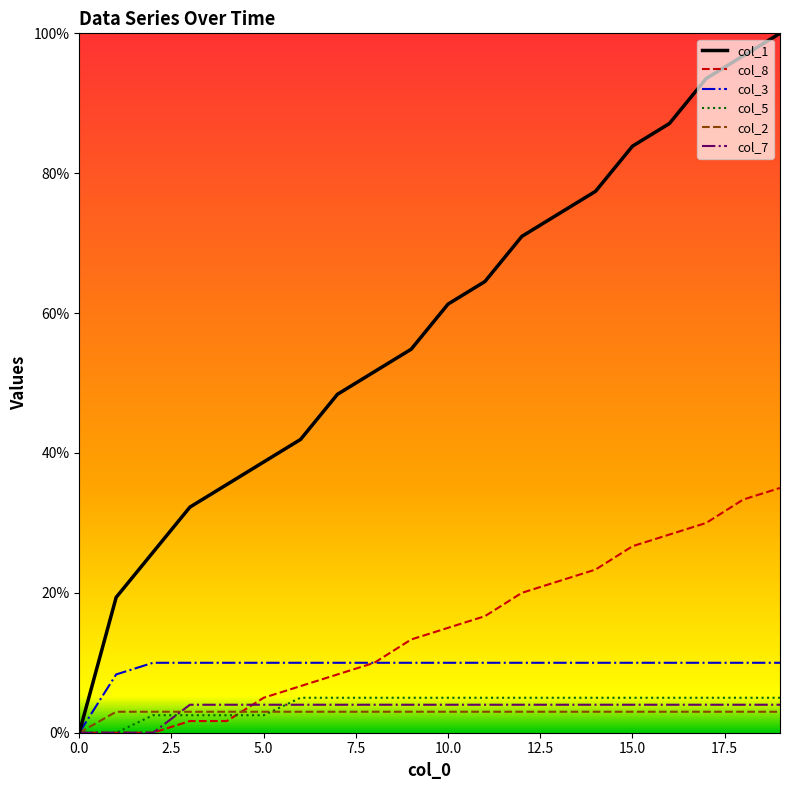

Which series has the widest spread of values?

col_1